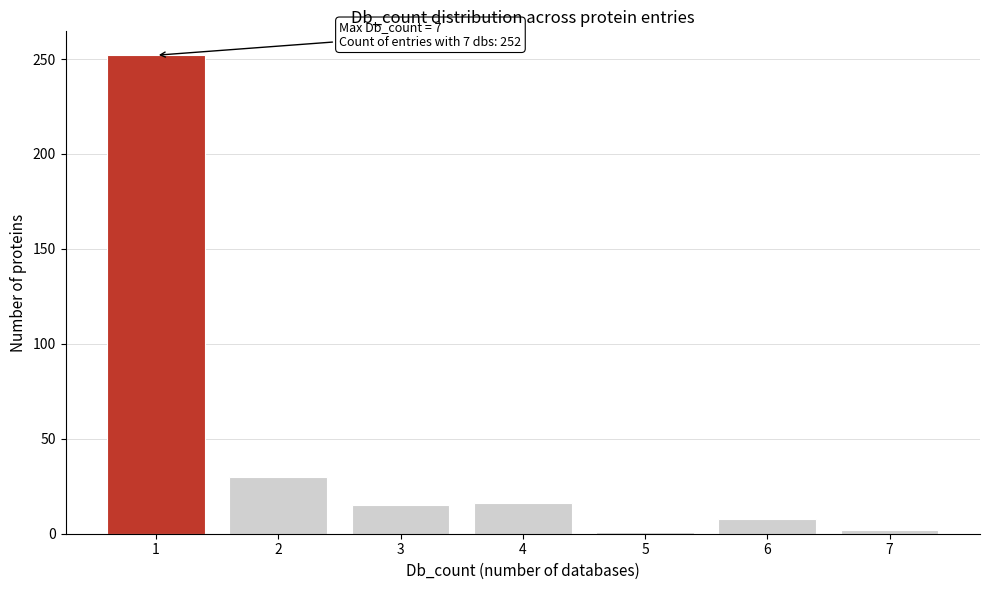

What is the maximum value shown in the chart?

252